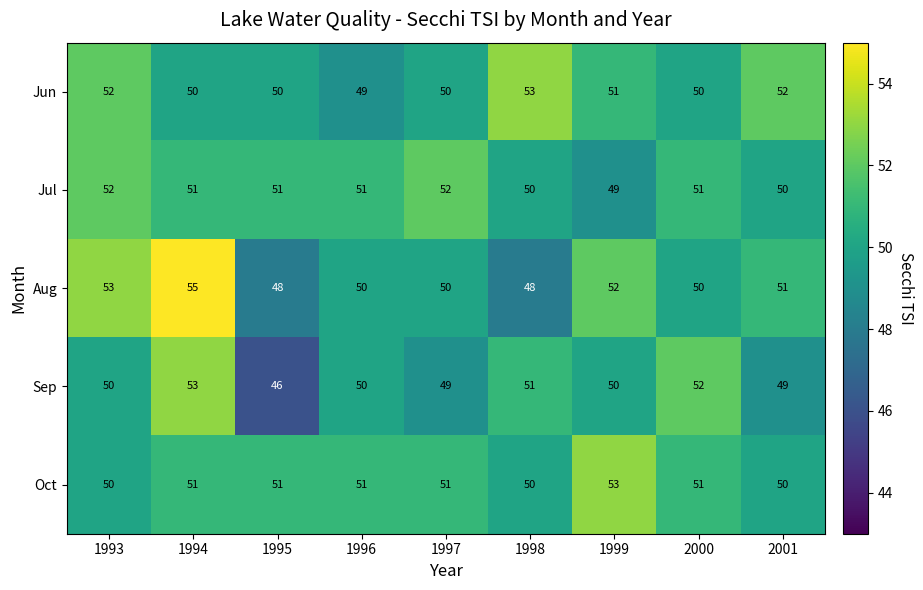

What is the smallest value displayed?

46